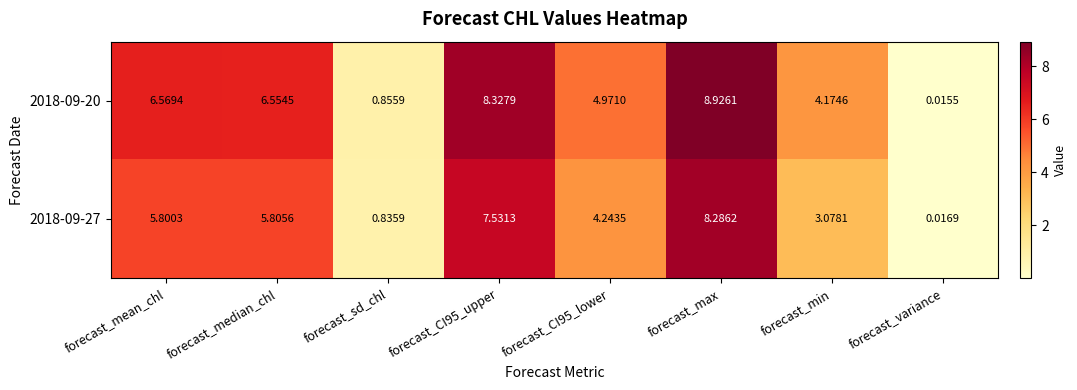

At which category is the sum across all series the highest?

forecast_max